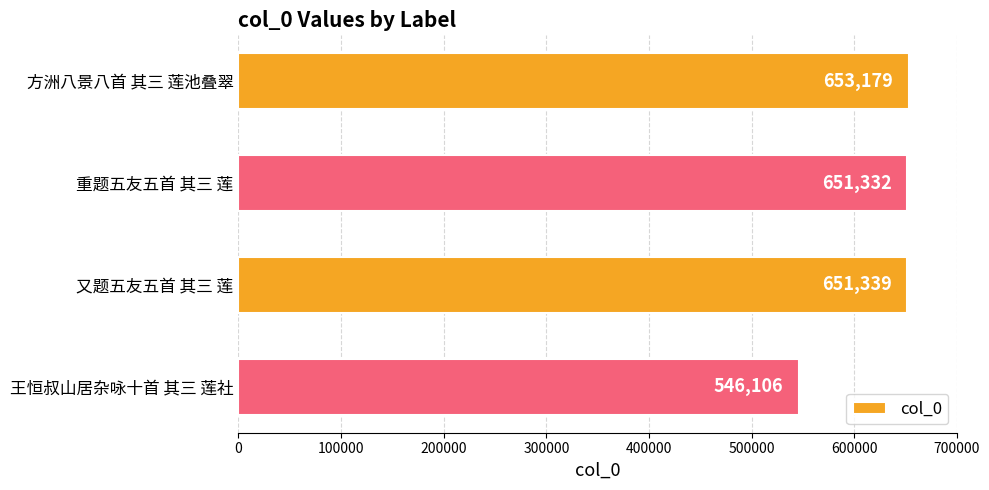

Reading top to bottom, transcribe all the data shown in this chart.

方洲八景八首 其三 莲池叠翠=653179	重题五友五首 其三 莲=651332	又题五友五首 其三 莲=651339	王恒叔山居杂咏十首 其三 莲社=546106